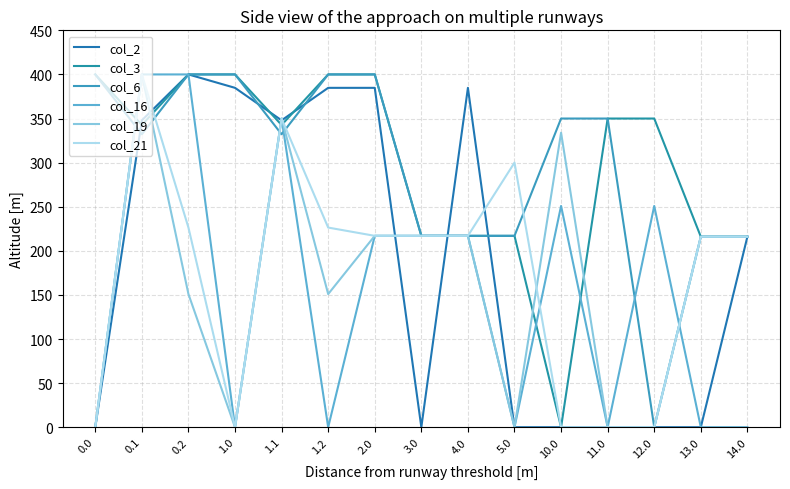

True or false: col_16 has more than 1 interior local peaks.

True